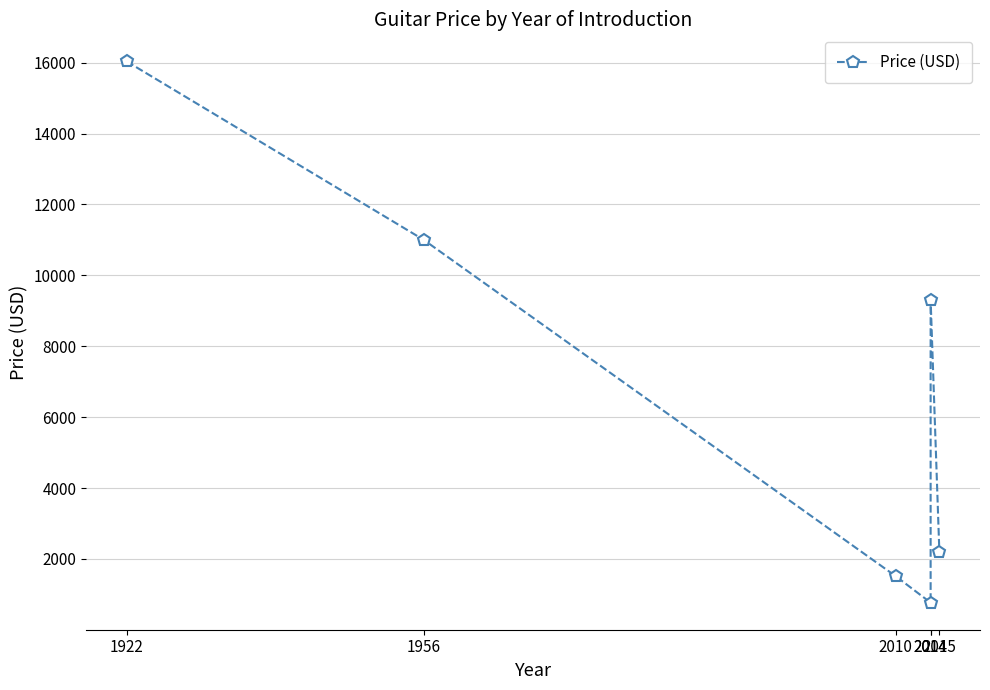

Between 2010 and 2014, which is larger?

2014